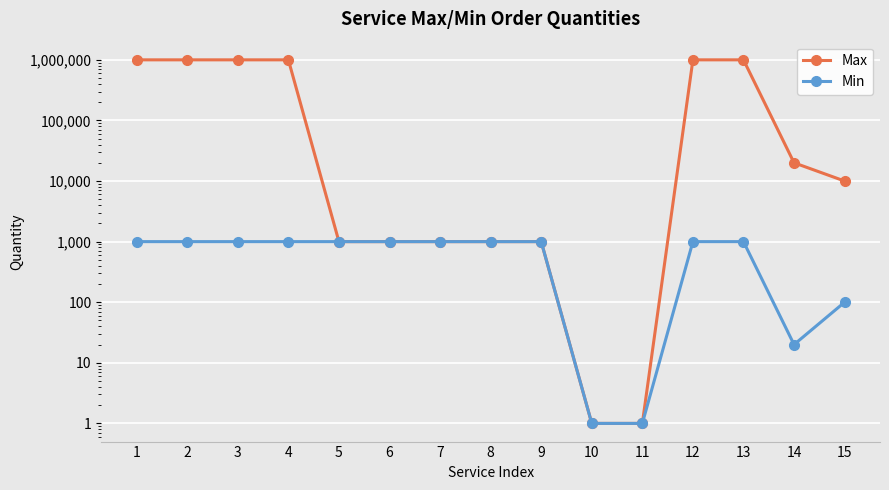

Reading left to right, transcribe all the data shown in this chart.

Max: 1000000	1000000	1000000	1000000	1000	1000	1000	1000	1000	1	1	1000000	1000000	20000	10000
Min: 1000	1000	1000	1000	1000	1000	1000	1000	1000	1	1	1000	1000	20	100